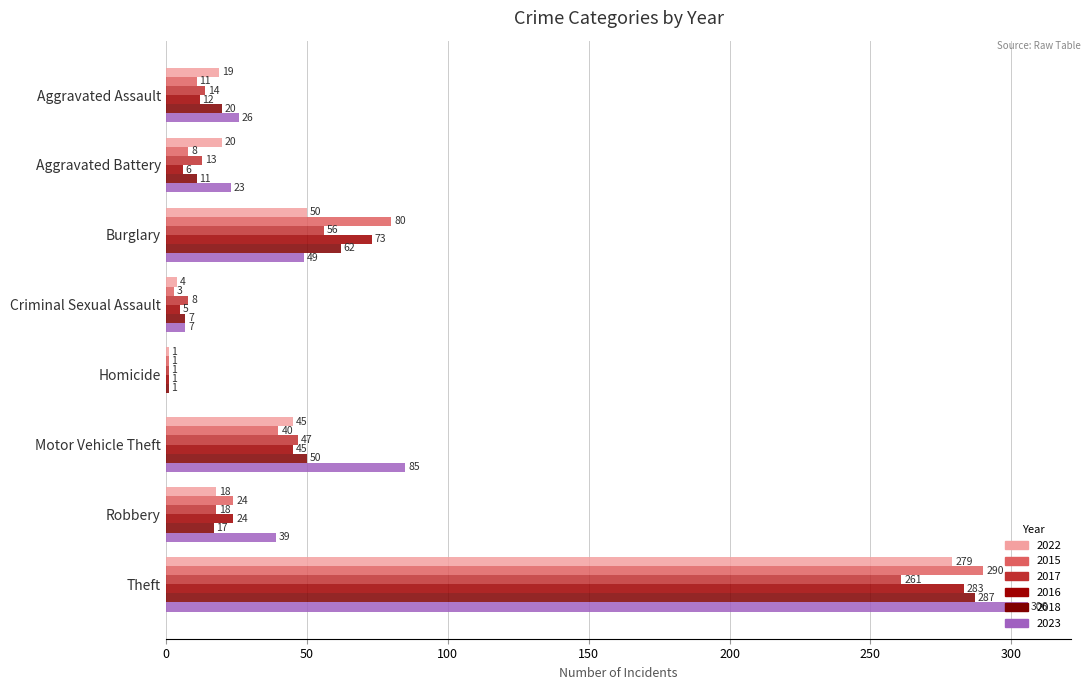

Count the number of data series in this chart.

6